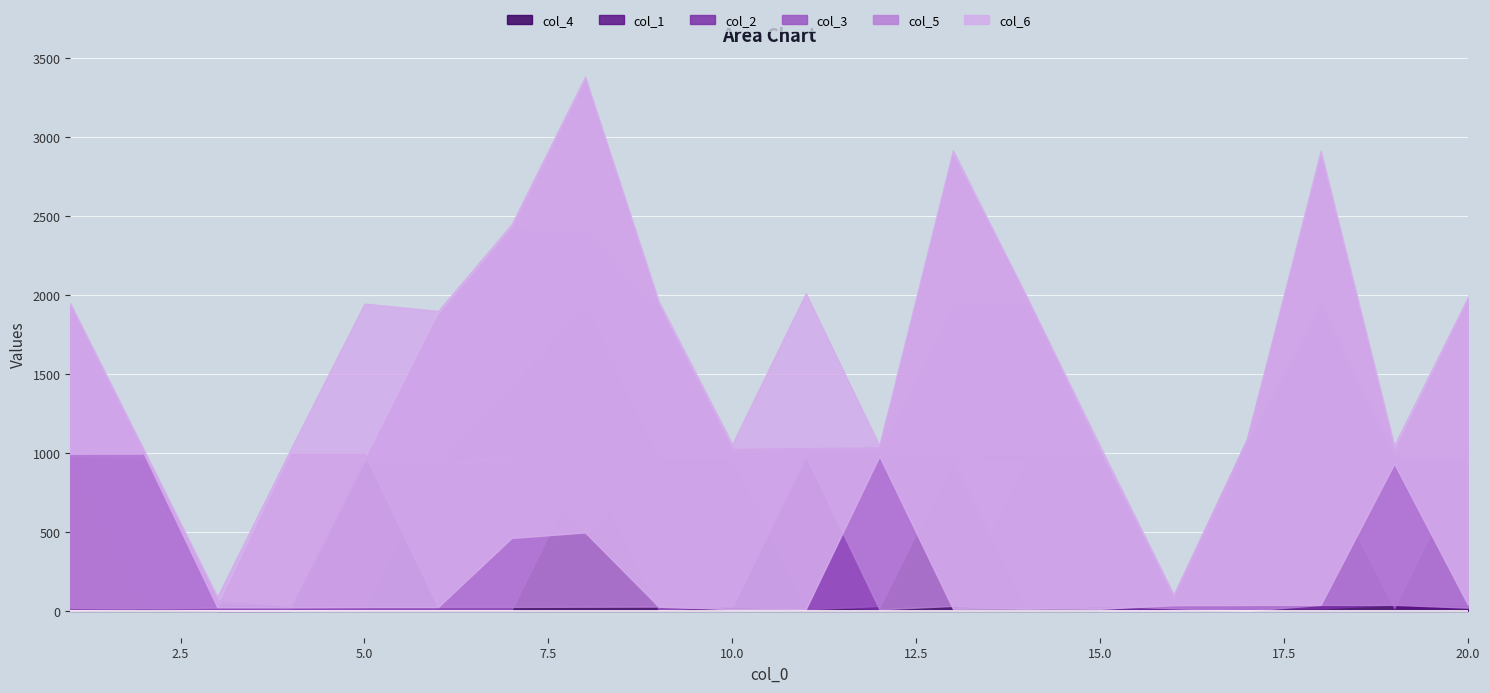

What is the value of the col_3 point at the 13th from the left?

956